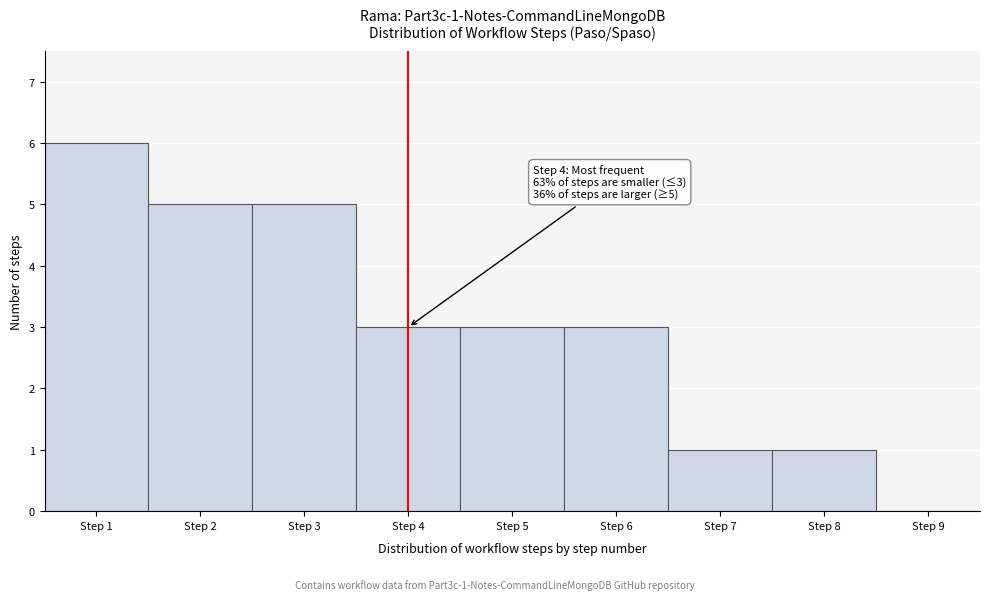

Which range on the x-axis has the tallest bar?

0.5 to 1.5